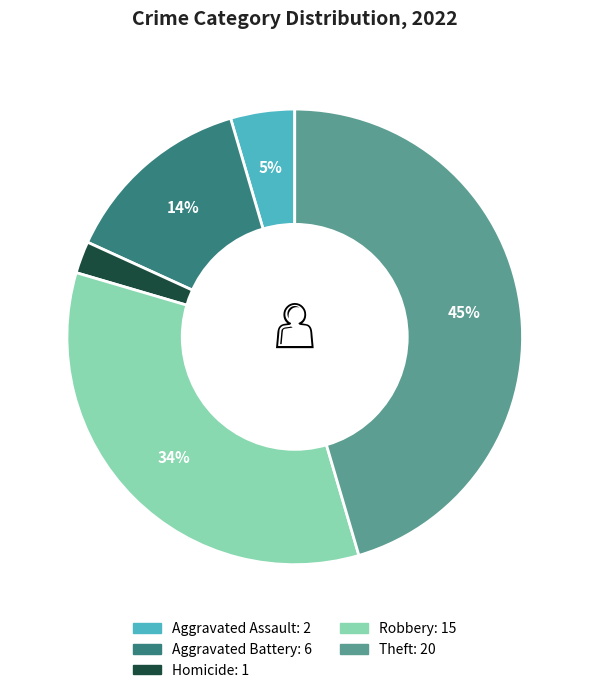

To the nearest percent, what is the average slice percentage?

20%